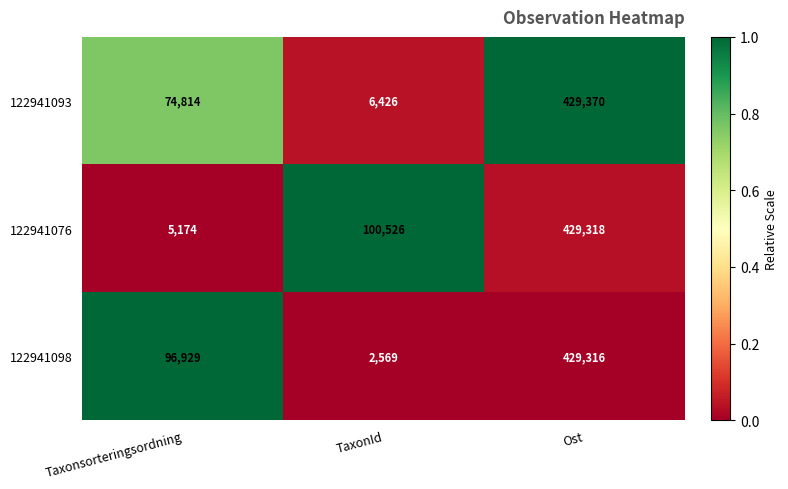

Reading left to right, what are all the values shown in this chart?

122941093: 74814	6426	429370
122941076: 5174	100526	429318
122941098: 96929	2569	429316